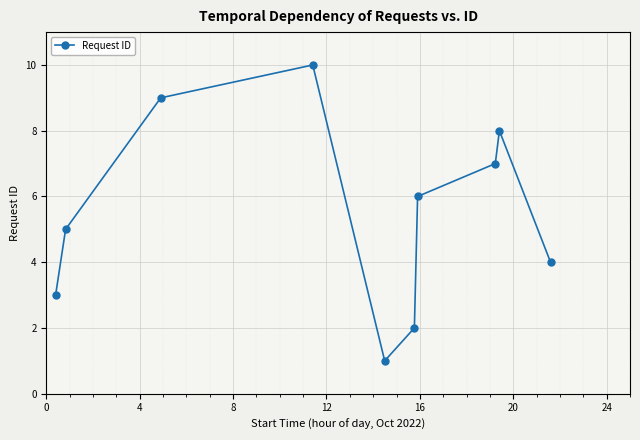

What is the difference between the second highest and minimum values?

8